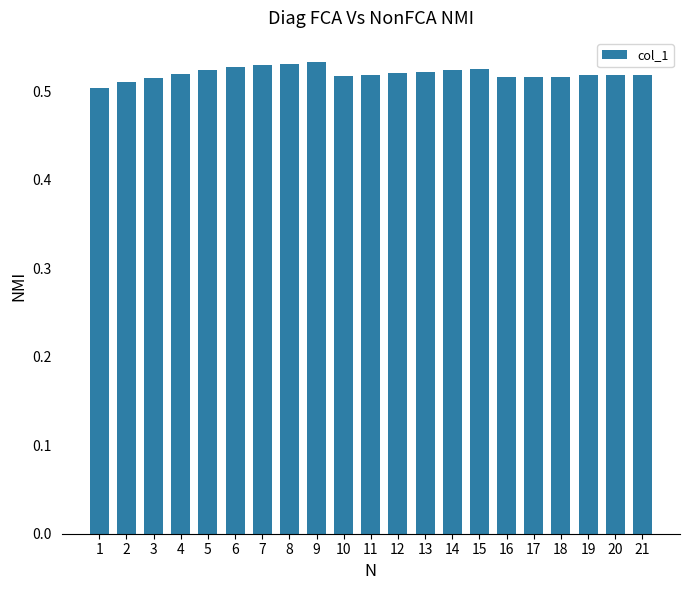

The value at 15 is 0.5. True or false?

True